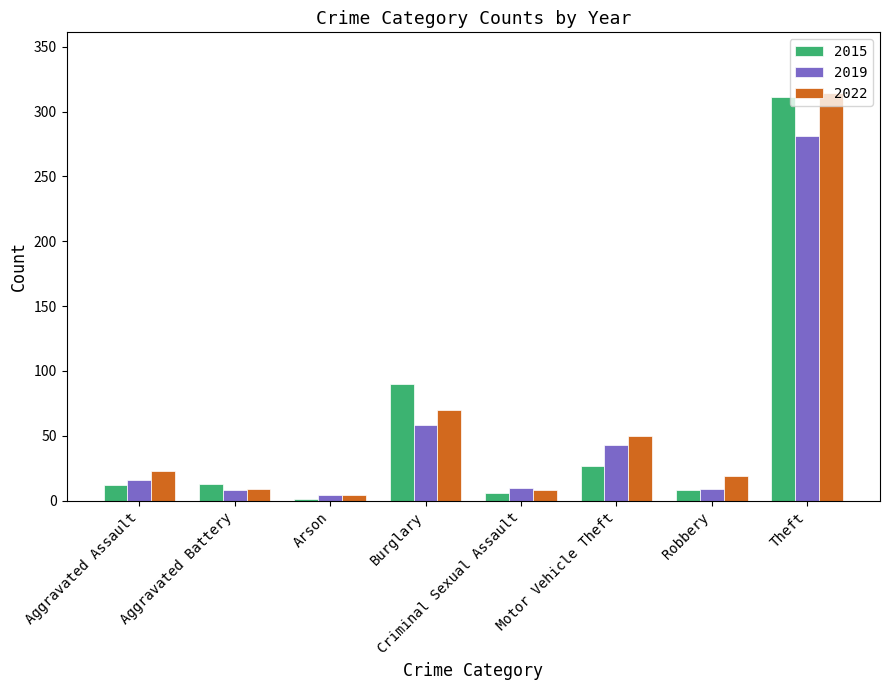

Which category has the highest value in the 2015 series?

Theft